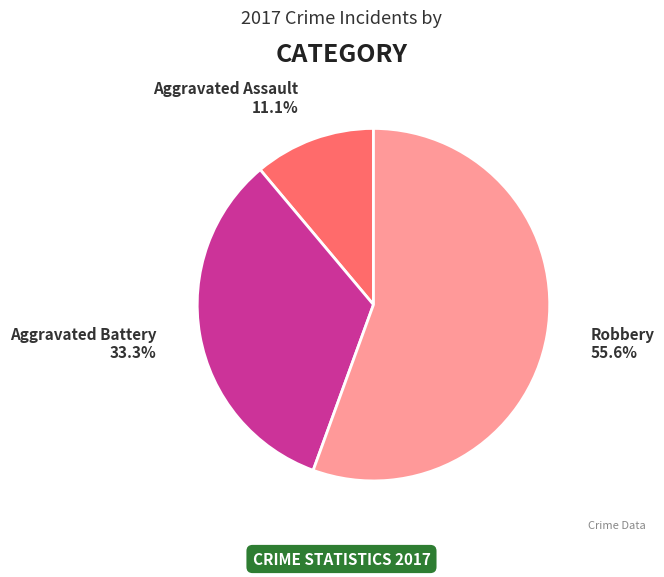

Is there a majority slice in this chart?

Yes